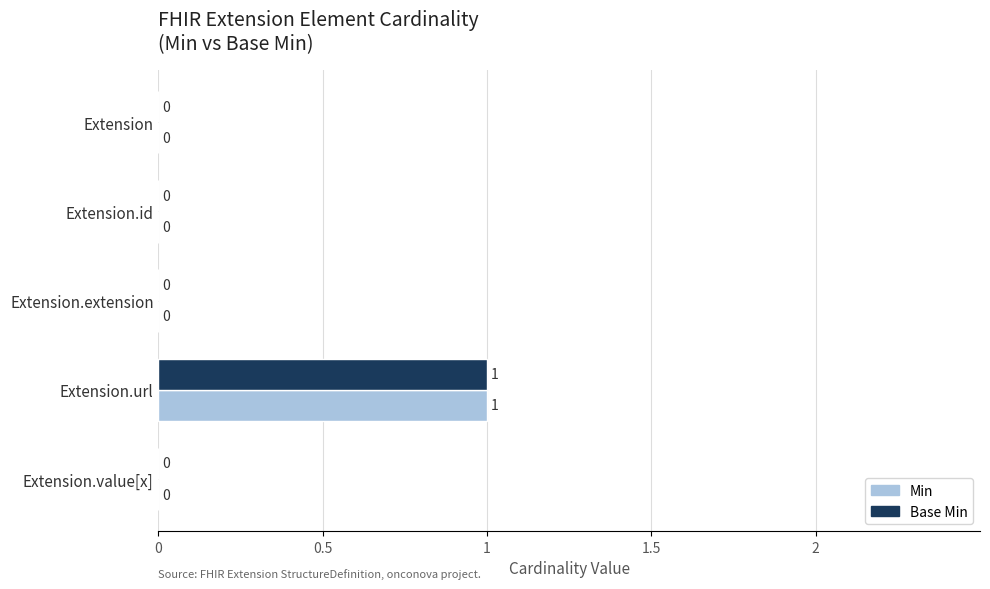

What are all the series names shown in the legend?

Min, Base Min